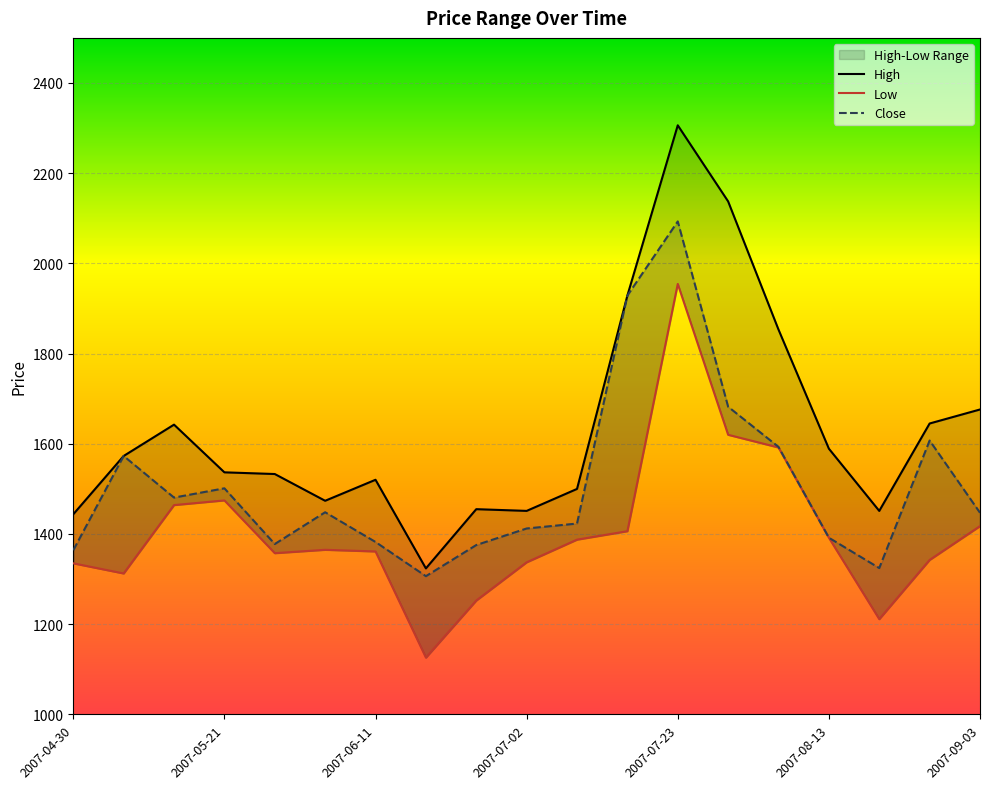

At 2007-06-11, list the series in order from smallest to largest.

Low, Close, High